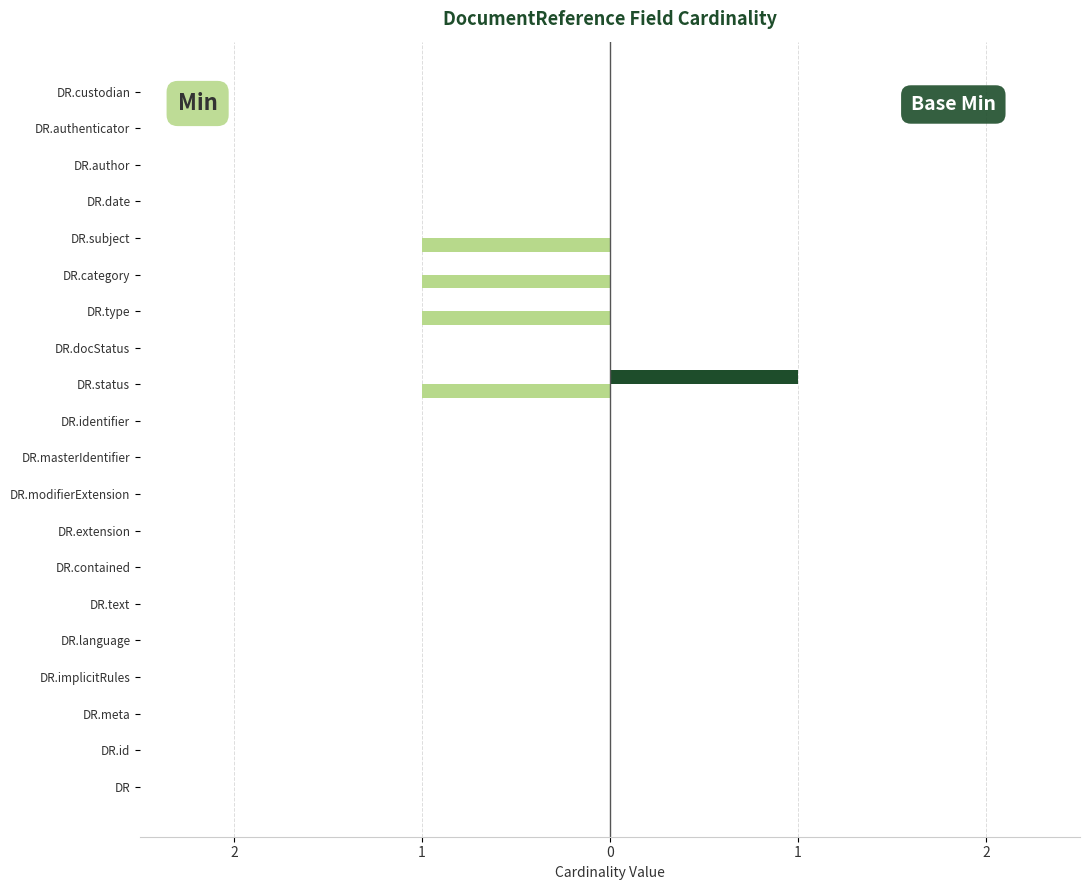

How many groups of bars are there?

20